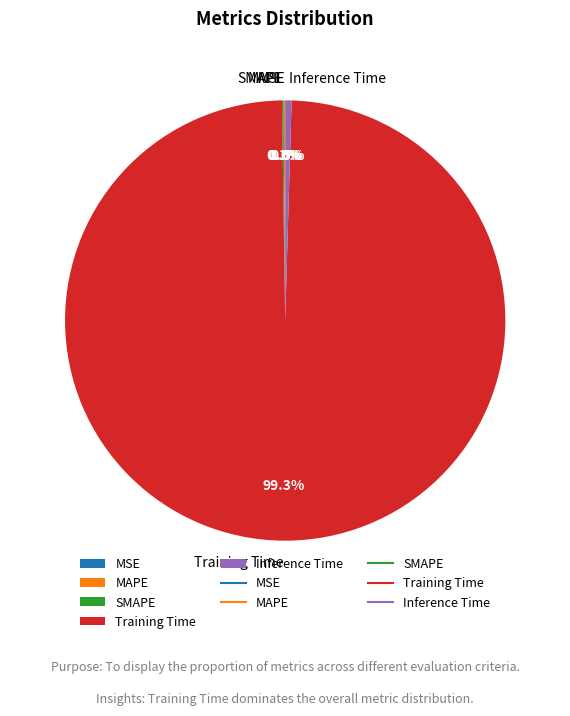

What portion of the pie excludes Inference Time?

99.5%